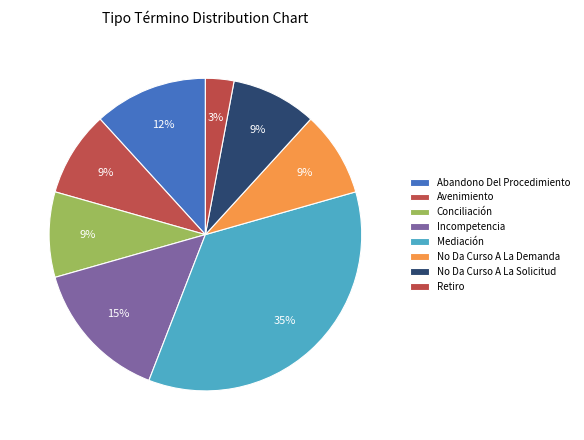

Does Incompetencia account for over 50% of the chart?

No